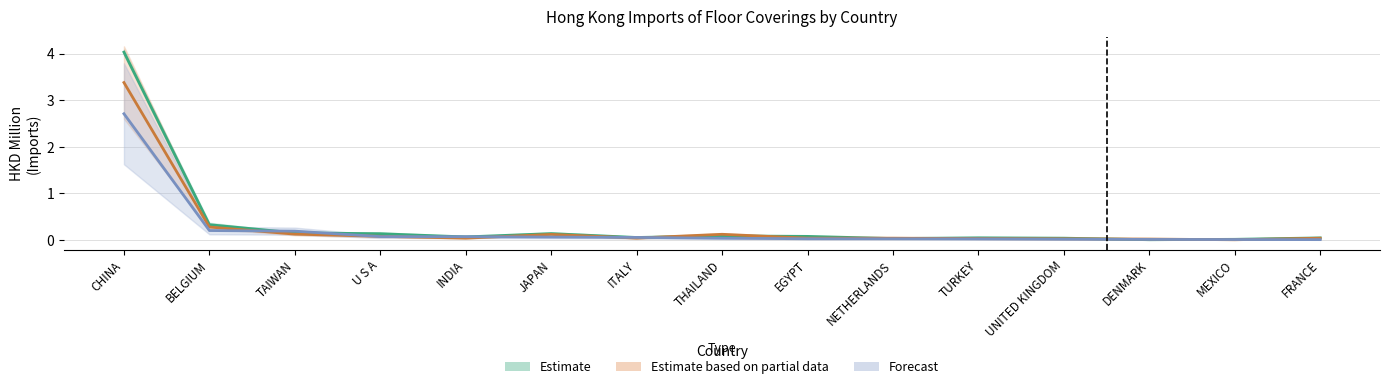

Where do Forecast and Estimate first cross each other?

BELGIUM and TAIWAN